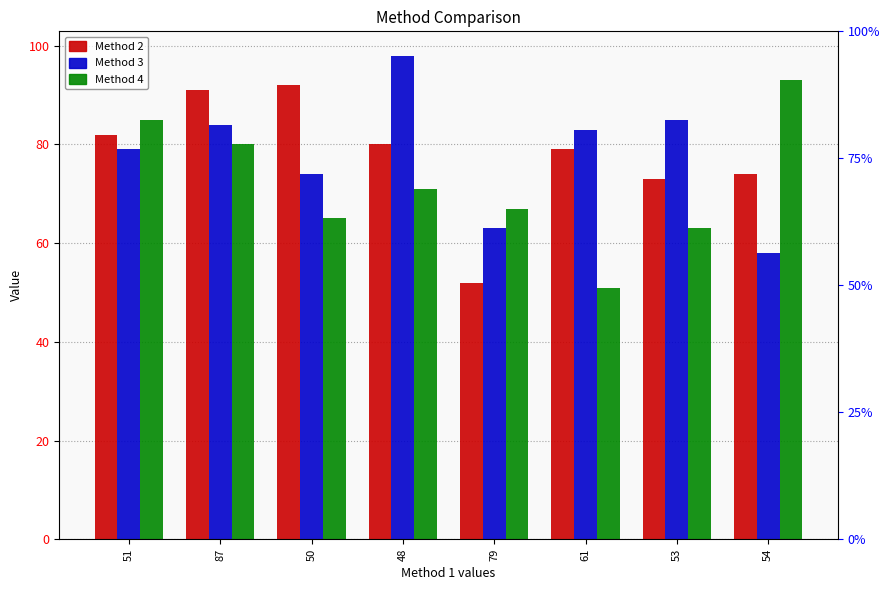

Reading right to left, extract all data points from this chart.

Method 2: 74	73	79	52	80	92	91	82
Method 3: 58	85	83	63	98	74	84	79
Method 4: 93	63	51	67	71	65	80	85